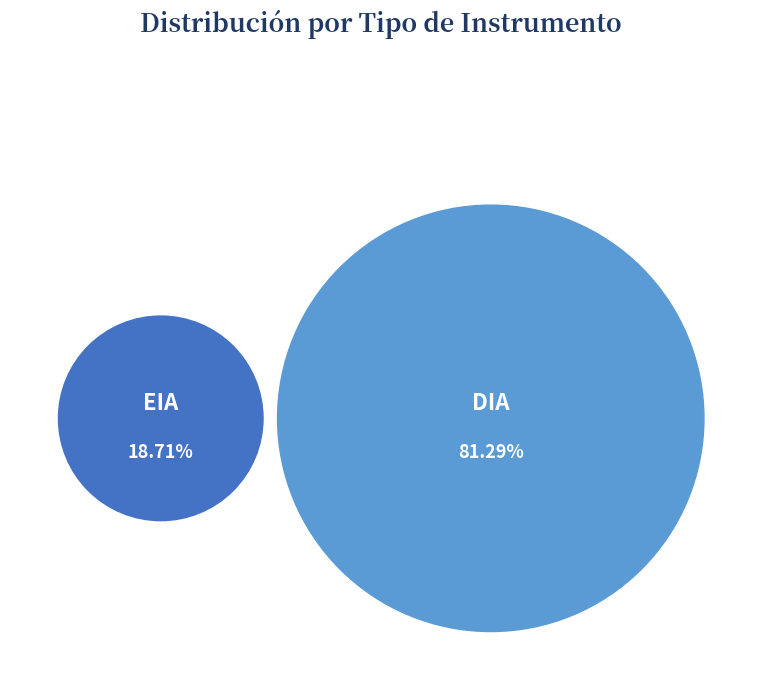

How many segments does this pie chart have?

2